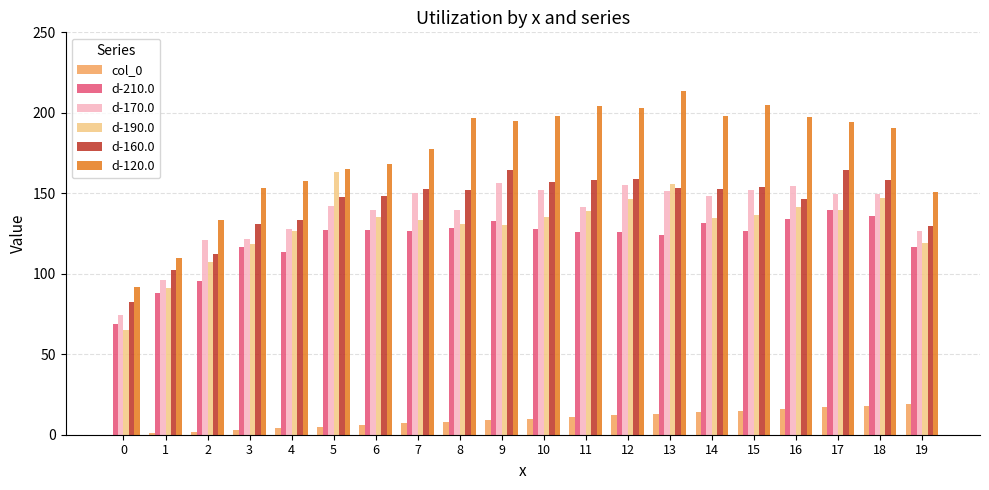

At which category does the chart reach its peak across all series?

13